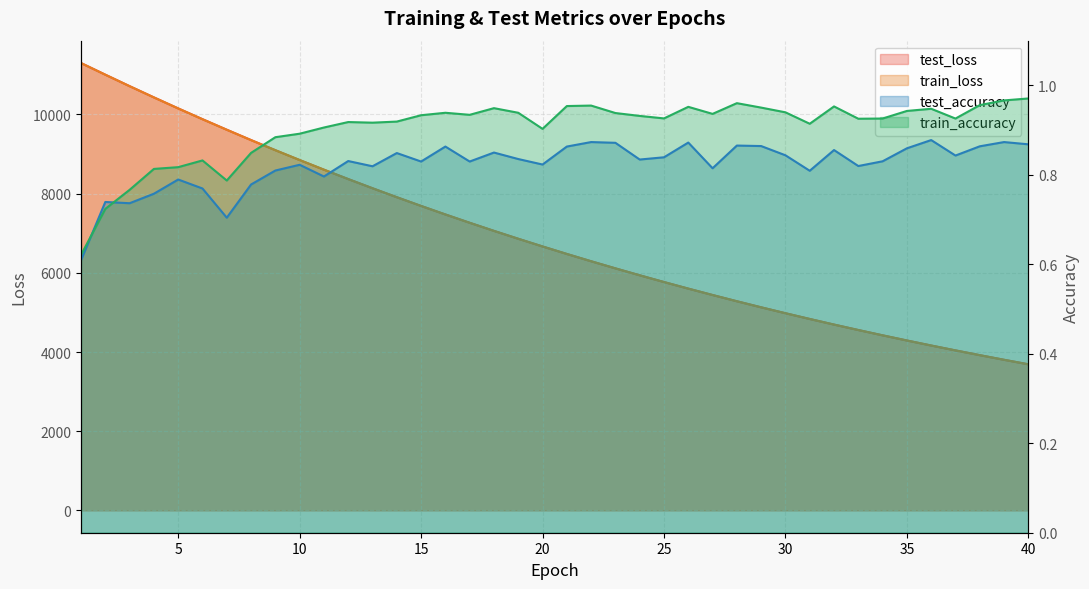

Between 3 and 28, which series saw the biggest shift?

train_loss